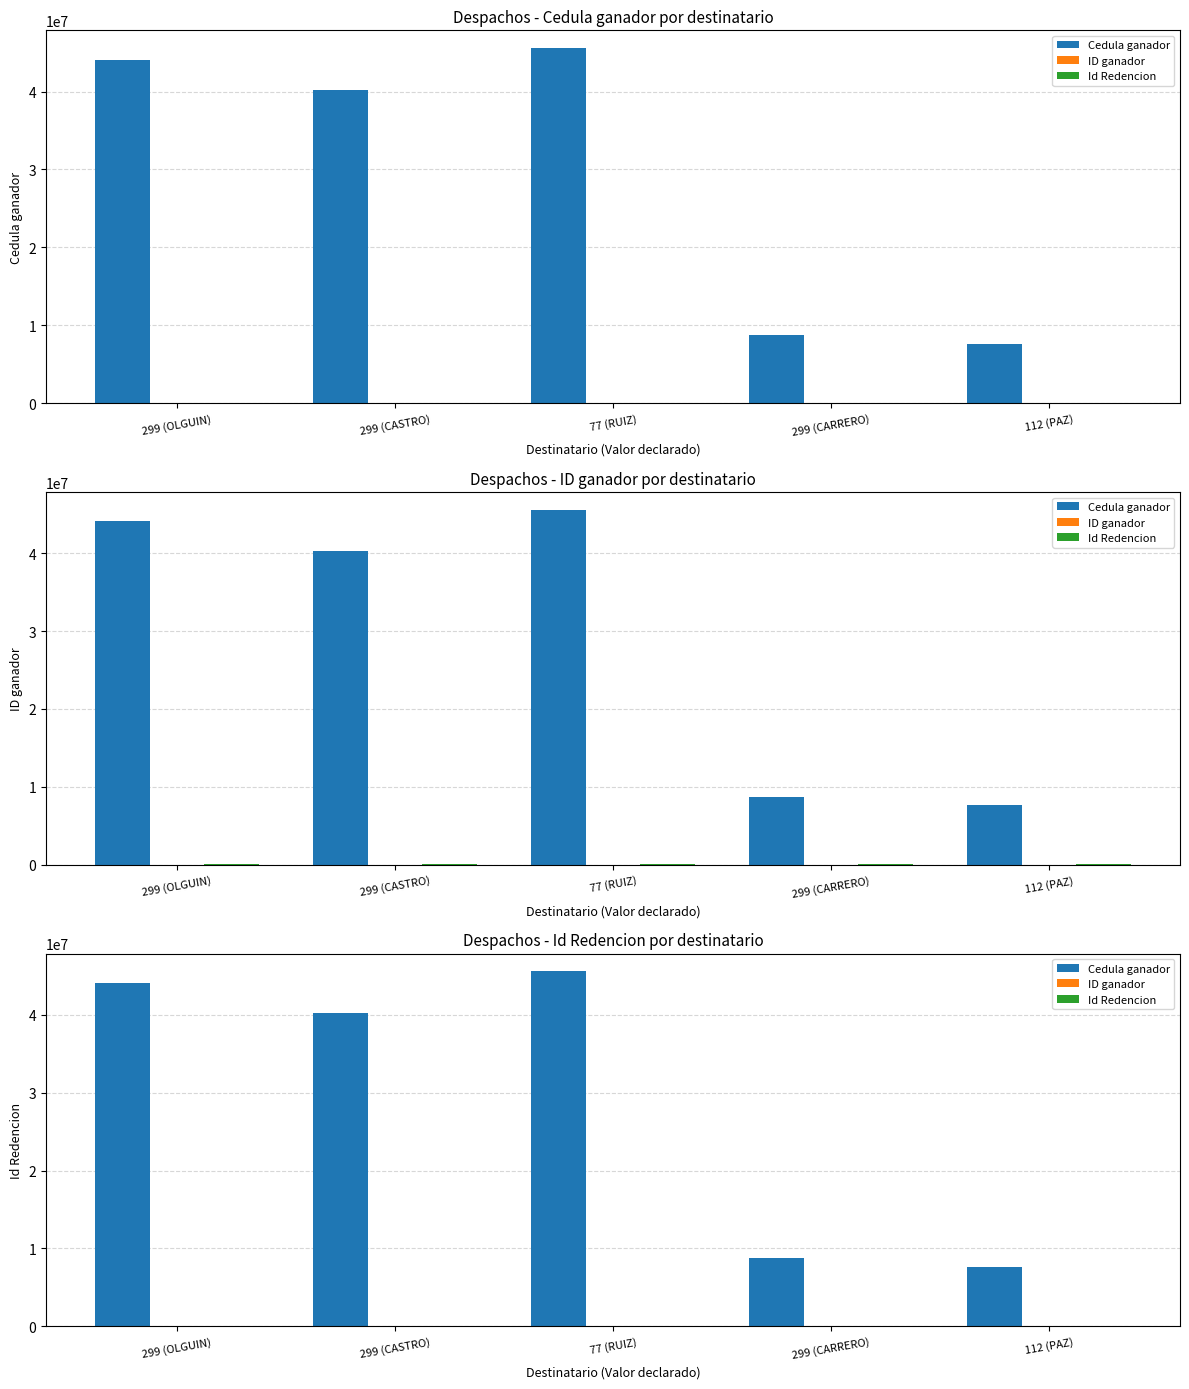

What is the minimum value for ID ganador?

7168